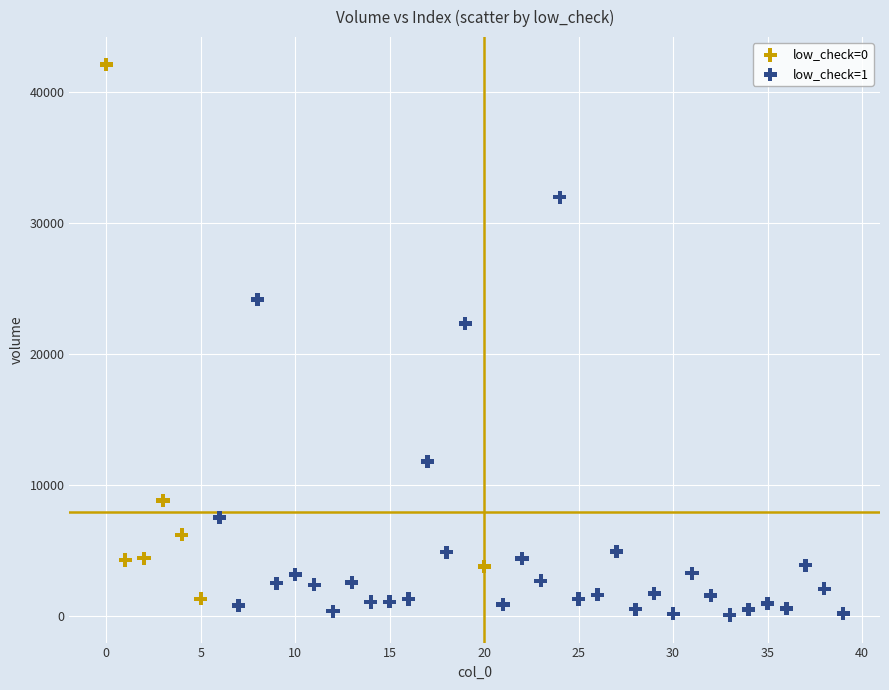

Which series reaches the maximum Y coordinate?

low_check=0